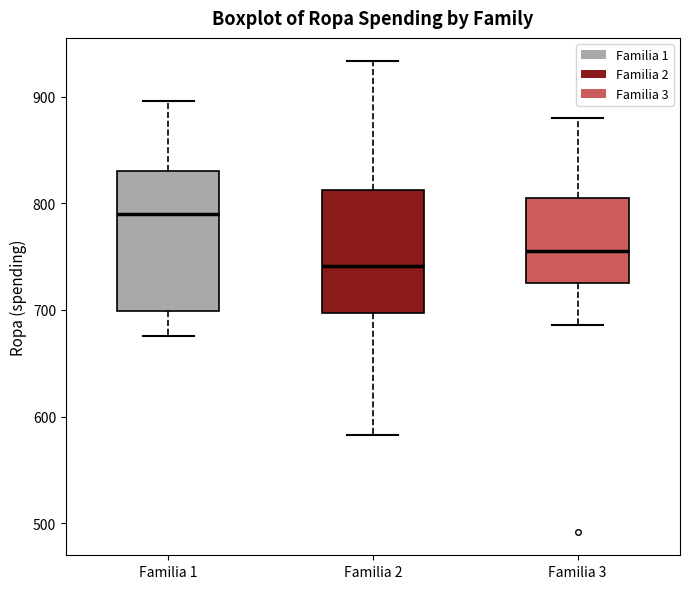

Where is the lower edge of the box for Familia 2 on the y-axis? The values are not printed on the chart, so give them approximately, as read against the axis.

700